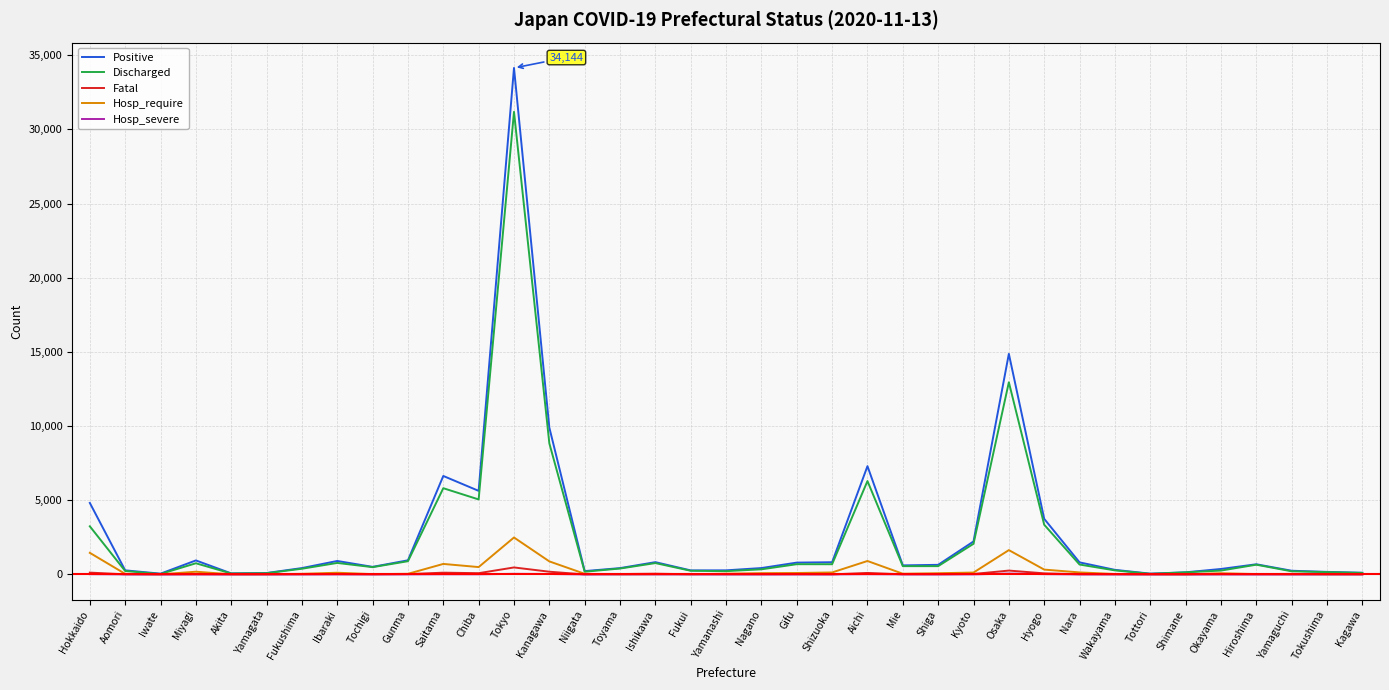

Which series has the widest spread of values?

Positive